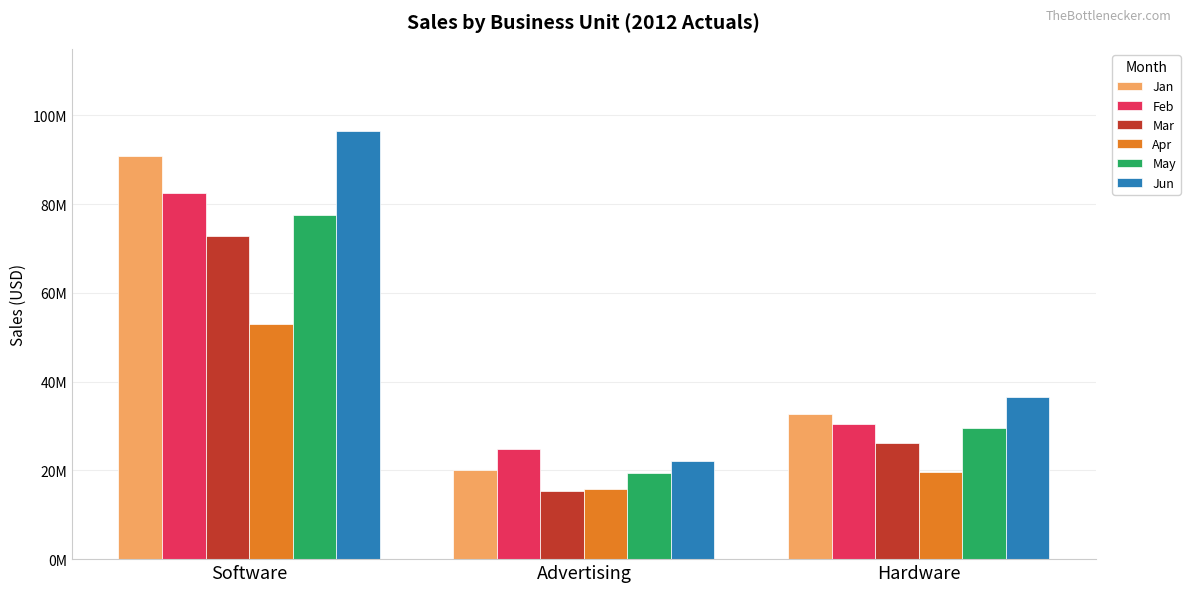

Are the bars horizontal?

No